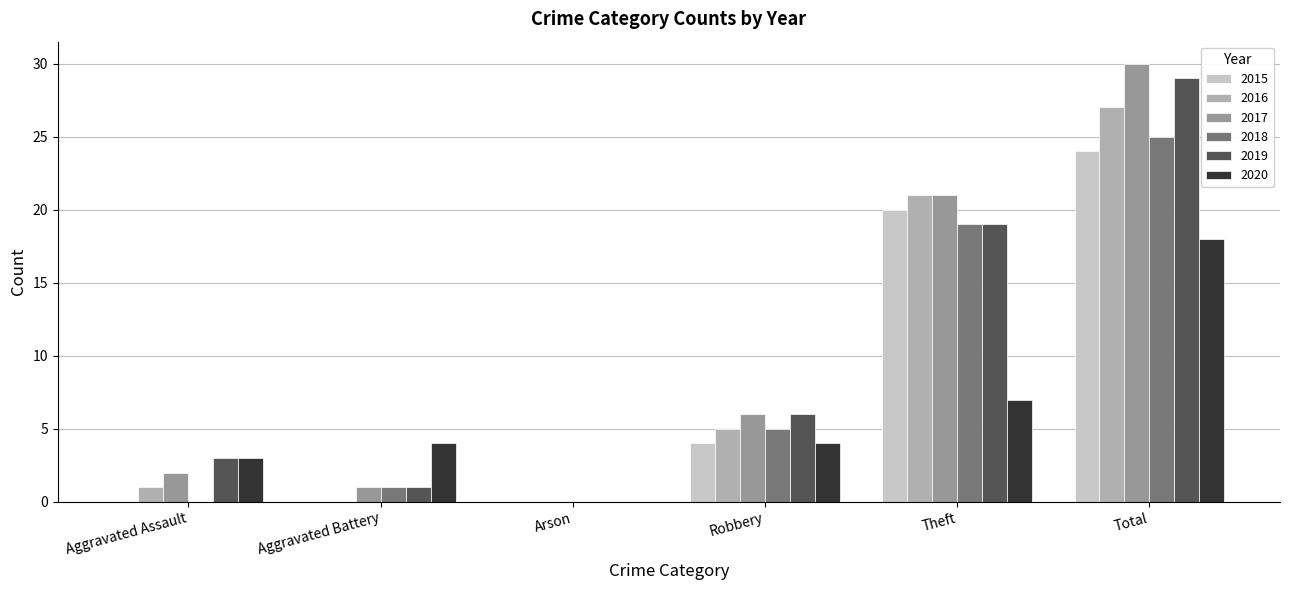

Is it true that 2015 equals 0 at Arson?

True